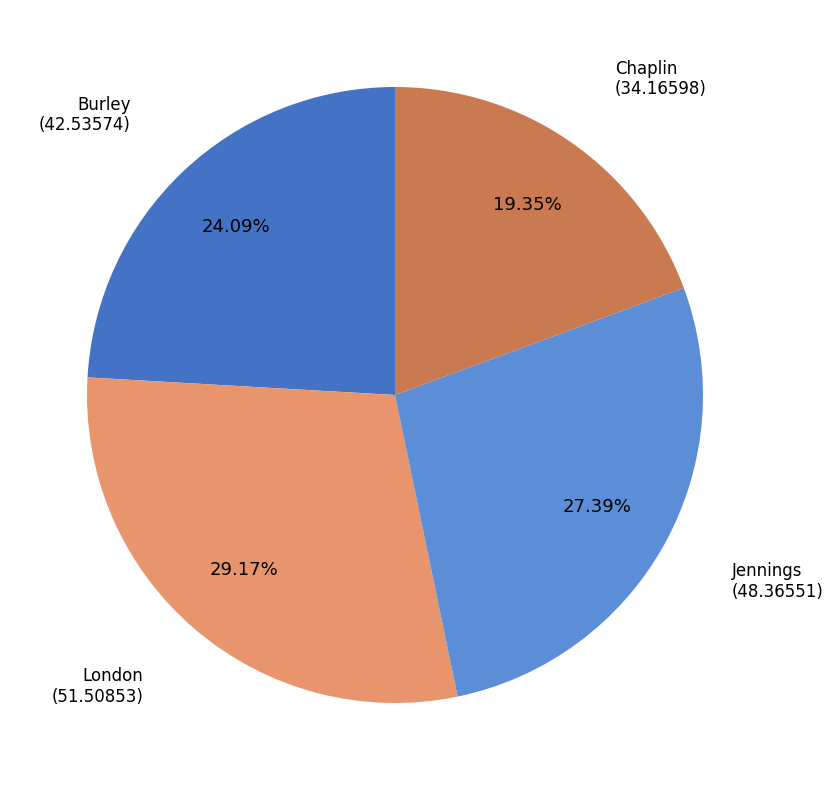

Which slice is the largest?

London